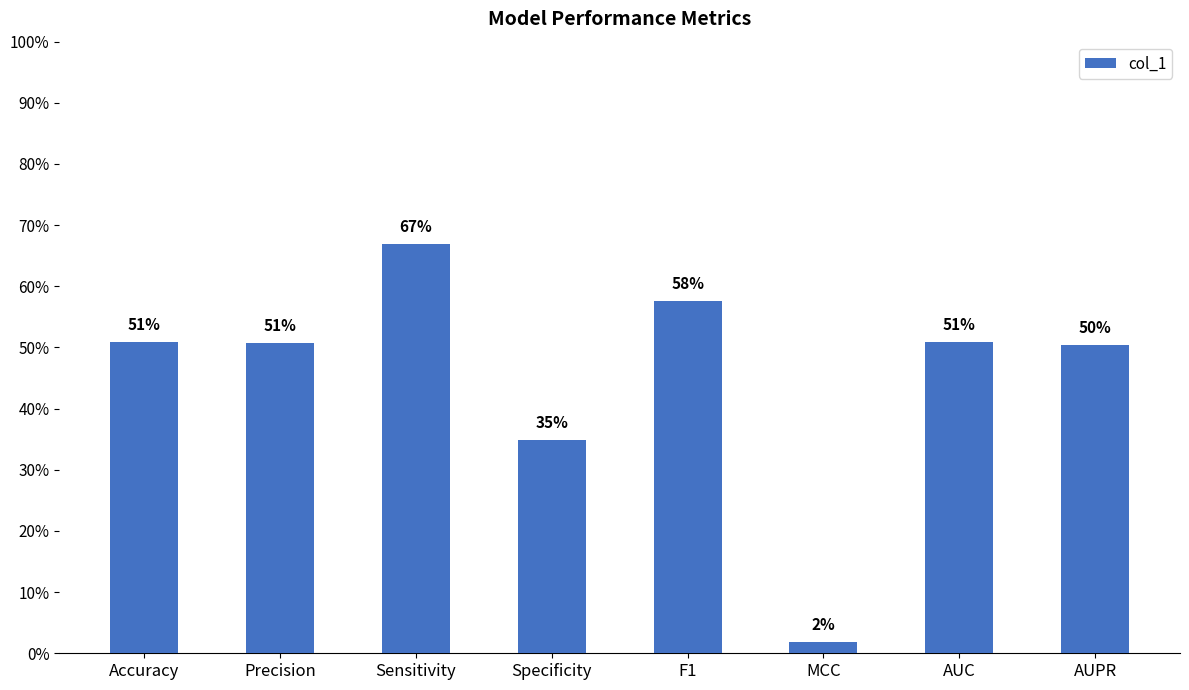

Are the bars horizontal?

No